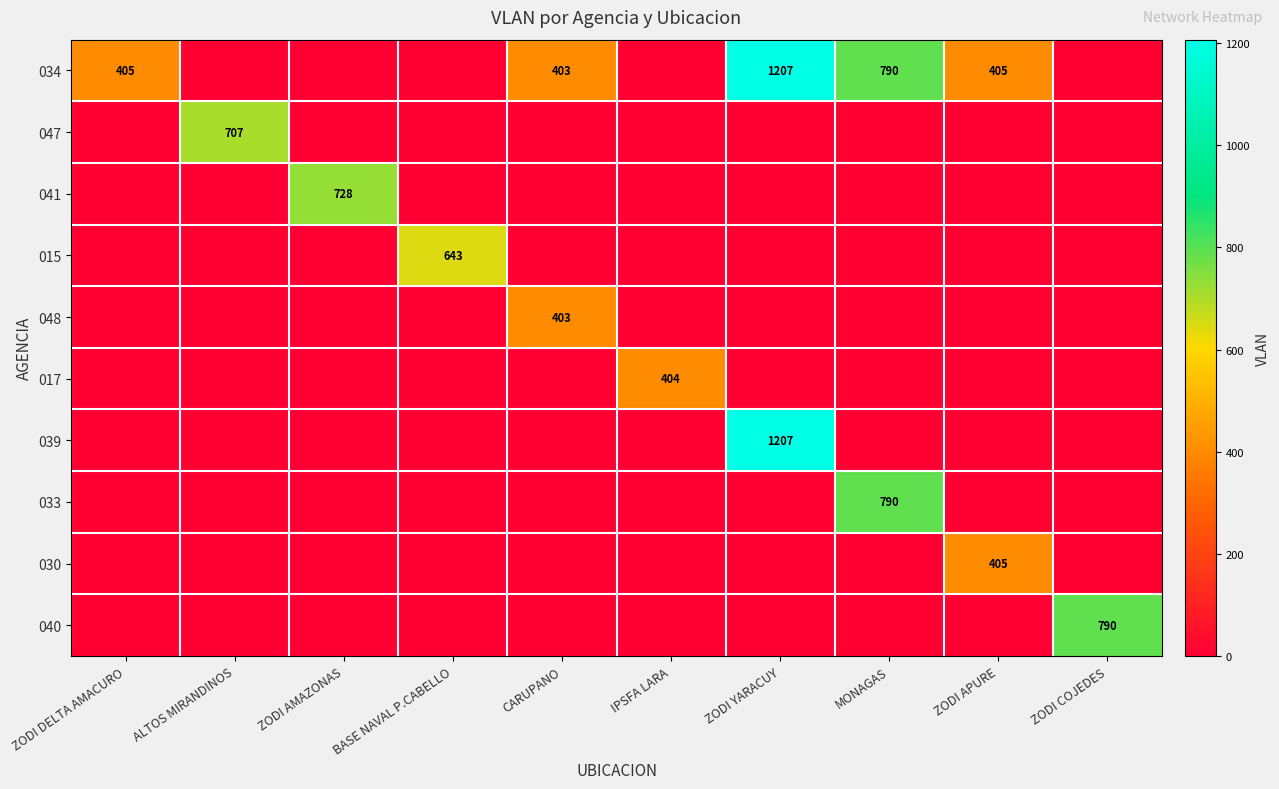

True or false: 033 has a value of 790 at MONAGAS.

True